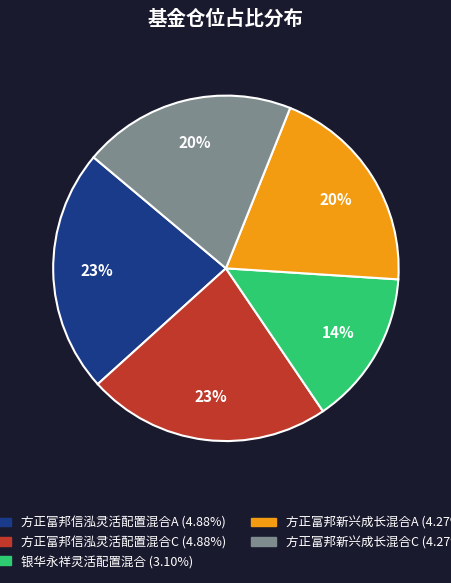

Is the sum of 方正富邦新兴成长混合C and 银华永祥灵活配置混合 greater than half?

No